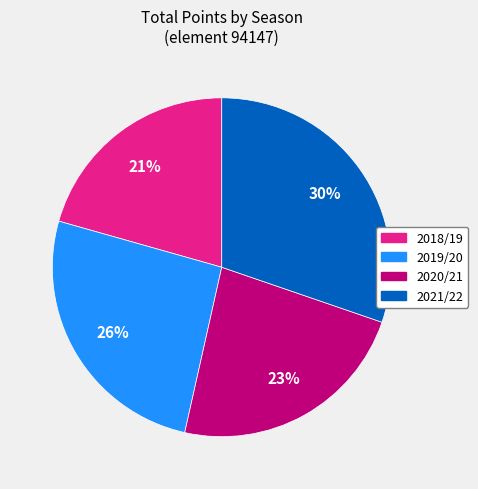

True or false: 2021/22 accounts for 30% of the total.

True